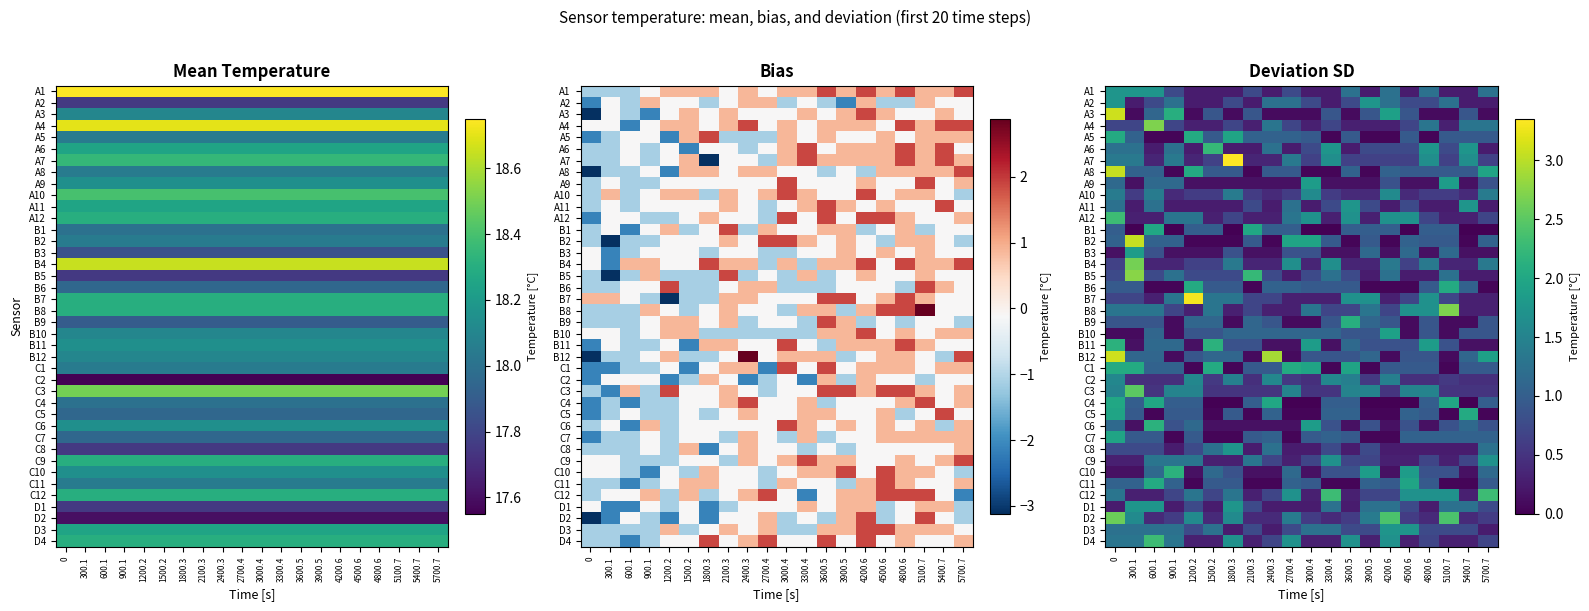

List the series in order of their peak value, lowest first.

C2, A10, C9, A1, A2, A11, C8, D1, D3, A9, B3, B10, C7, B1, C4, A5, B6, C1, C5, C11, B9, B11, C6, C10, A6, A12, C12, D4, C3, D2, B4, A4, B8, B5, A8, B2, A3, B12, B7, A7